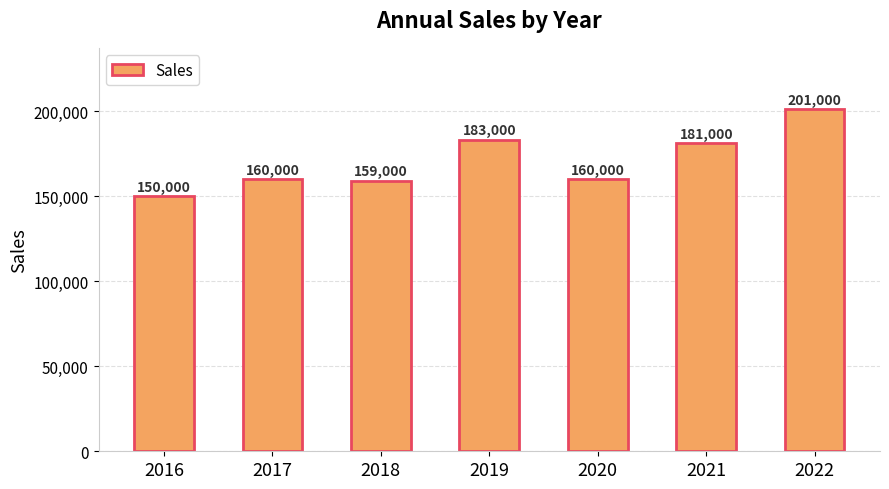

What is the value of the 5th bar from the left?

160000